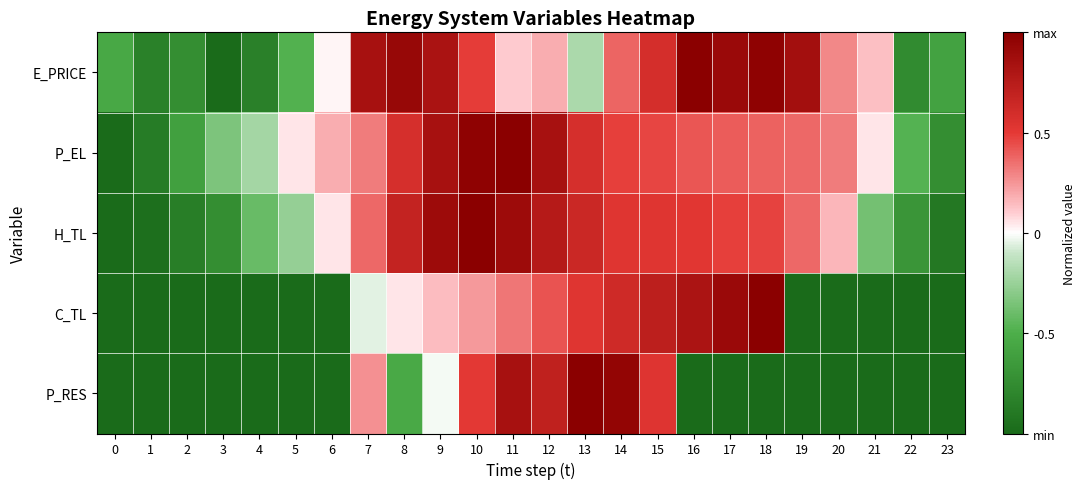

Which series has the largest range (max minus min)?

E_PRICE